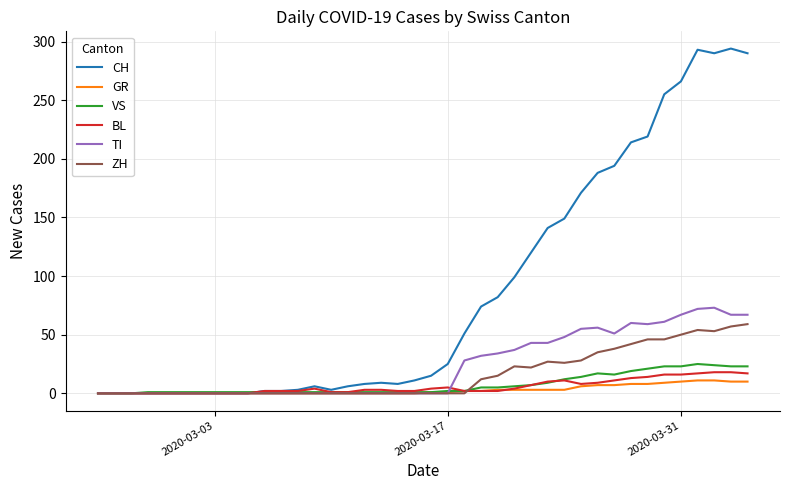

What is the maximum value shown in the chart?

294